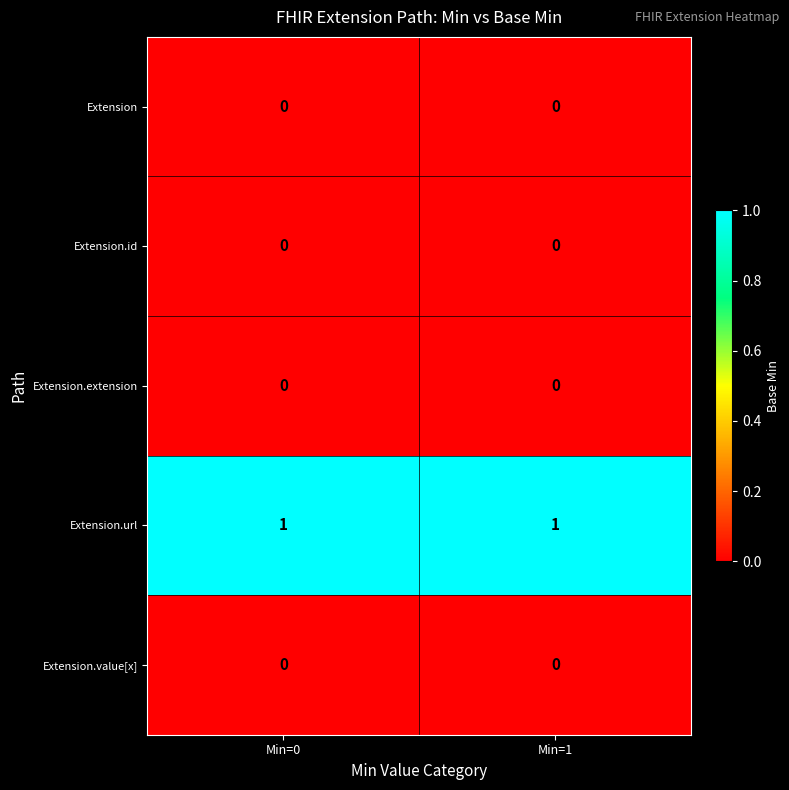

Reading left to right, transcribe all the data shown in this chart.

Extension: 0	0
Extension.id: 0	0
Extension.extension: 0	0
Extension.url: 1	1
Extension.value[x]: 0	0